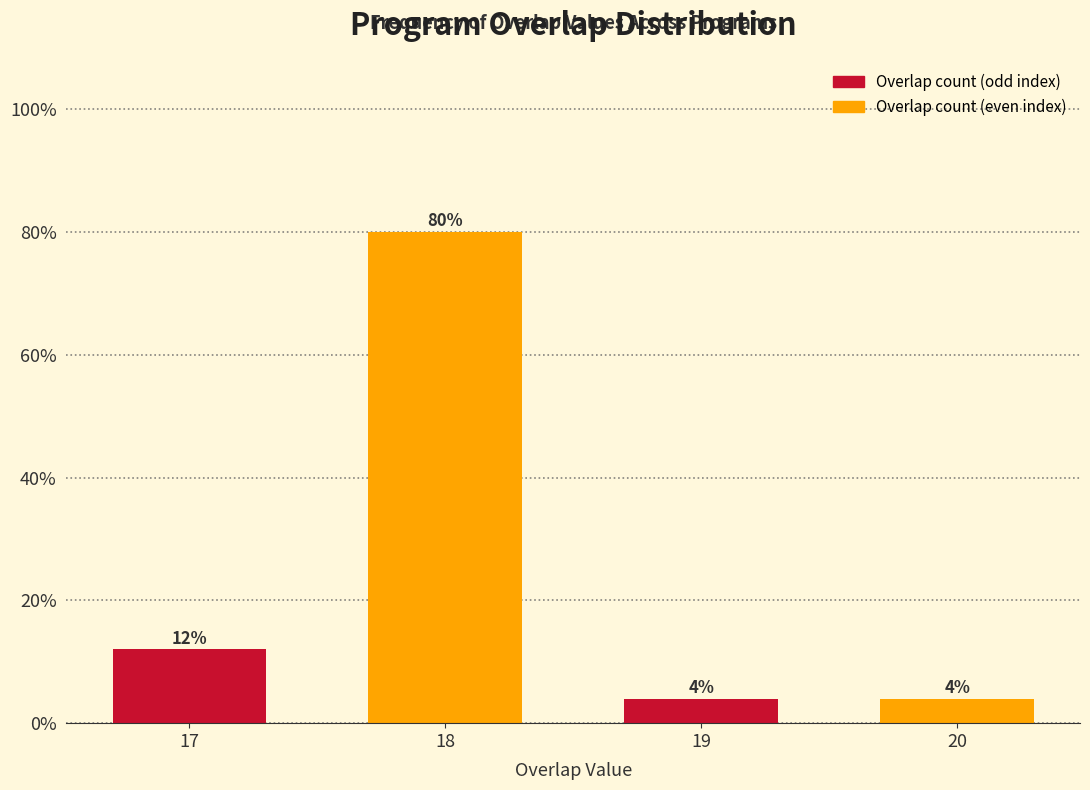

Reading left to right, extract all data points from this chart.

17=12	18=80	19=4	20=4